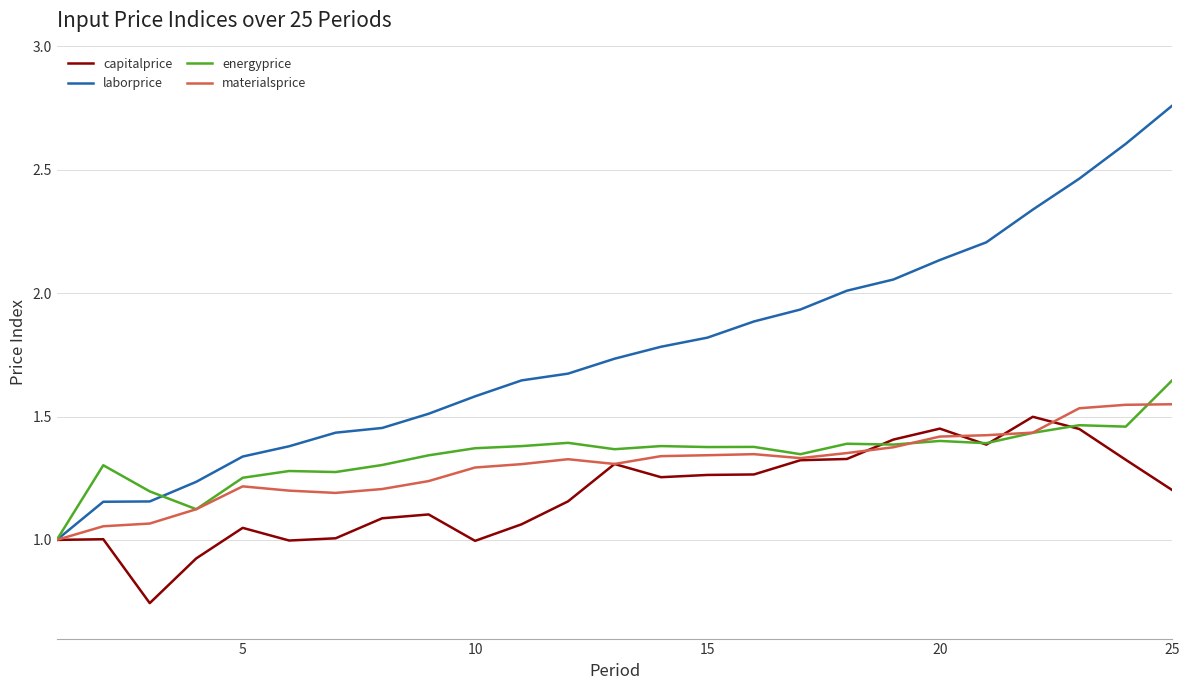

Which series has the largest total across all categories?

laborprice